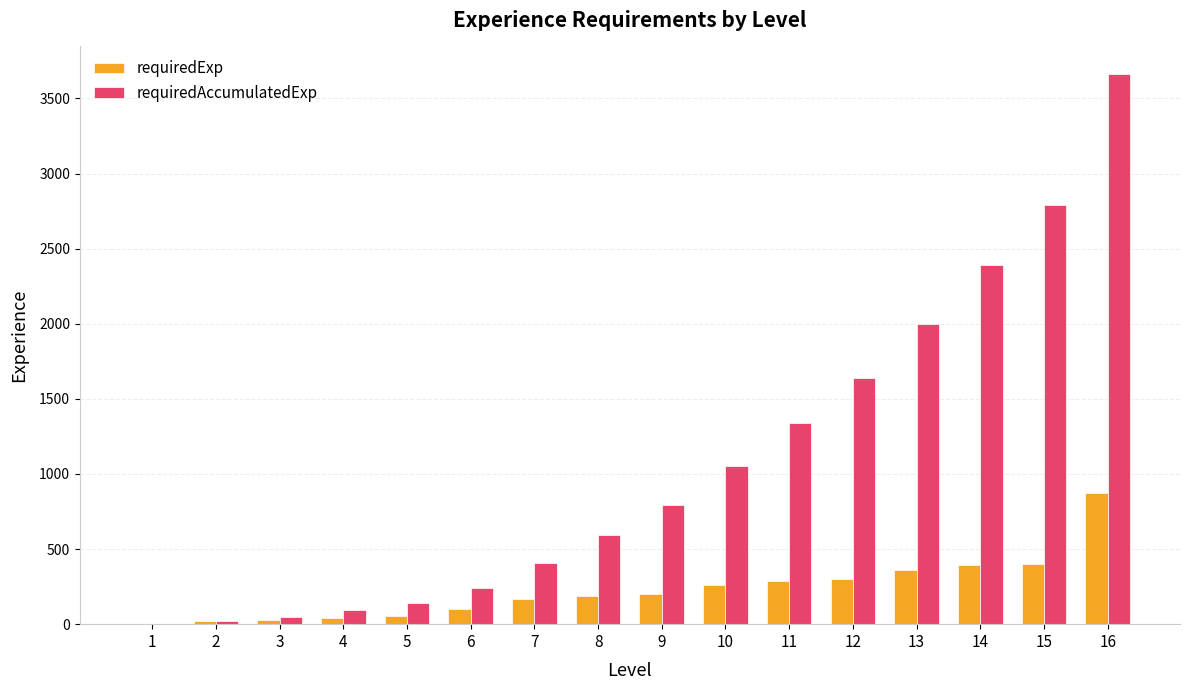

What is the maximum value shown in the chart?

3663